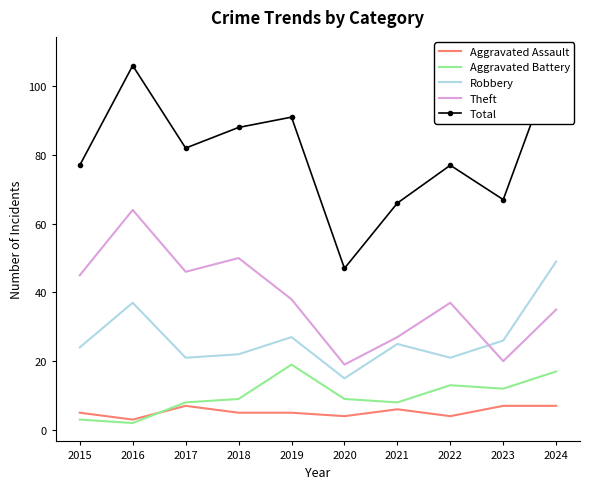

What is the spread (max minus min) of values at 2017?

75